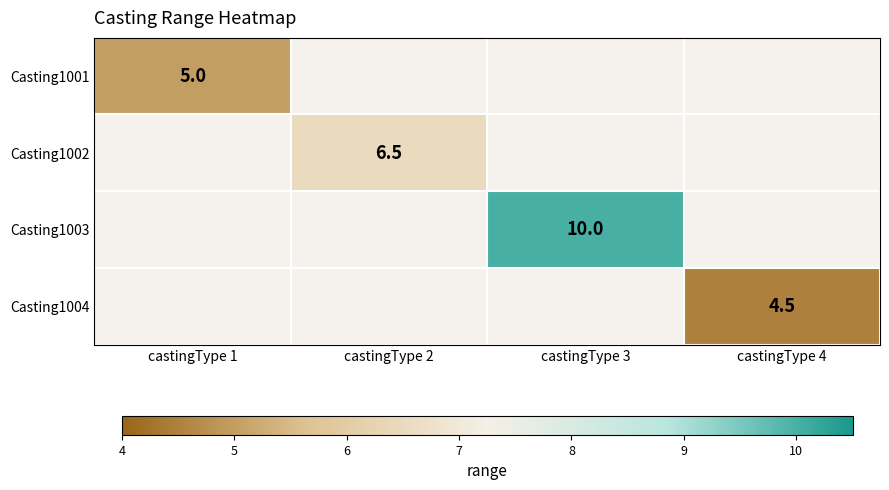

The value of Casting1004 at castingType 4 is 4.5. True or false?

True